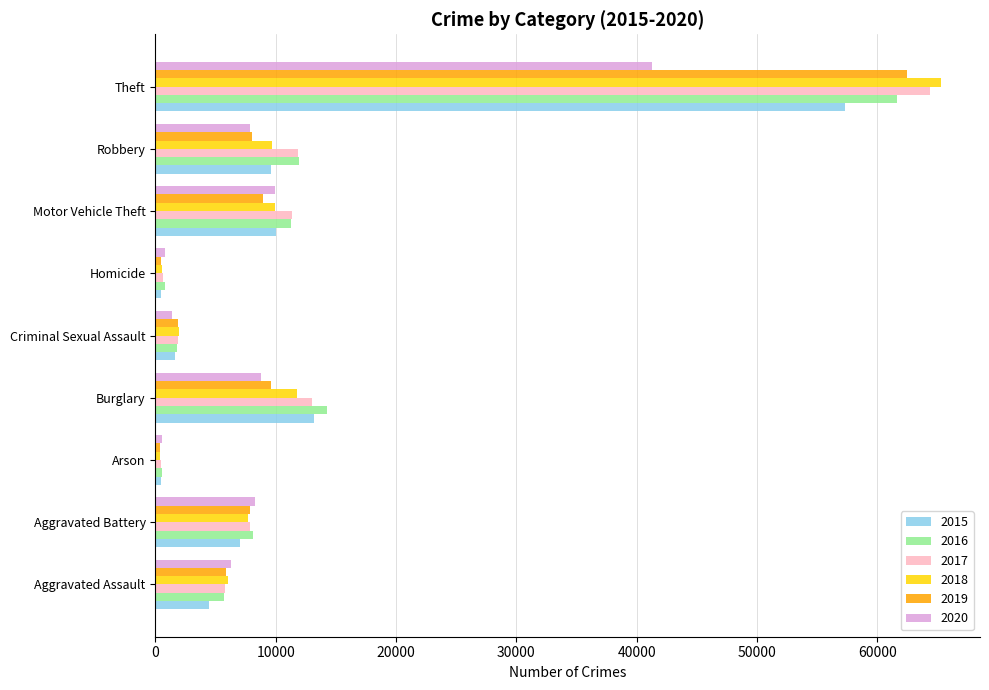

Which category has the highest value across all series?

Theft